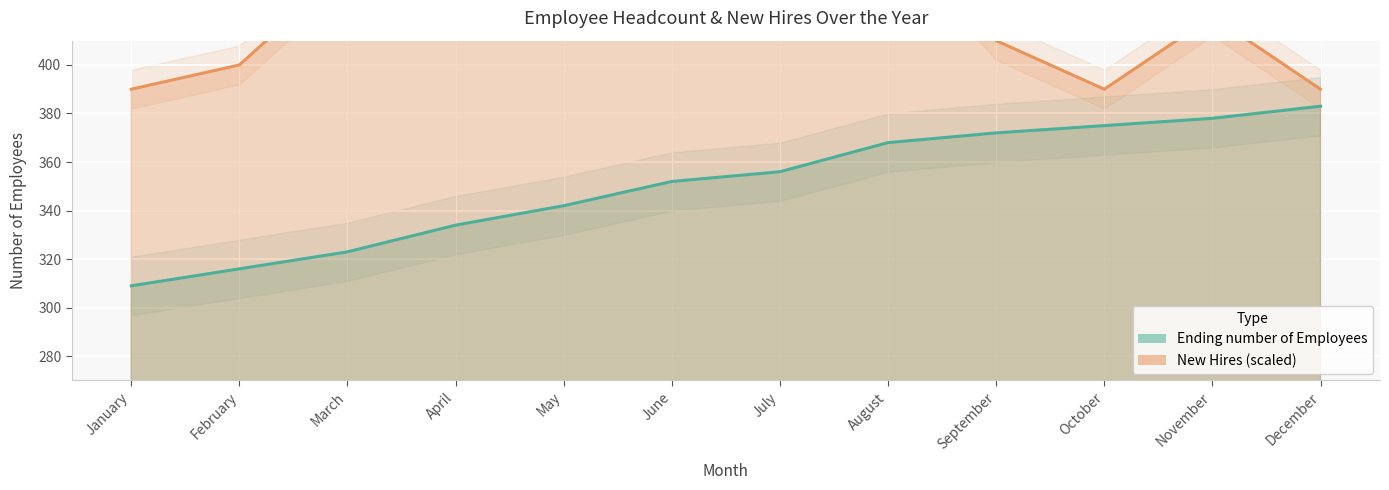

In New Hires, how many points are lower than both neighbors (excluding endpoints)?

3